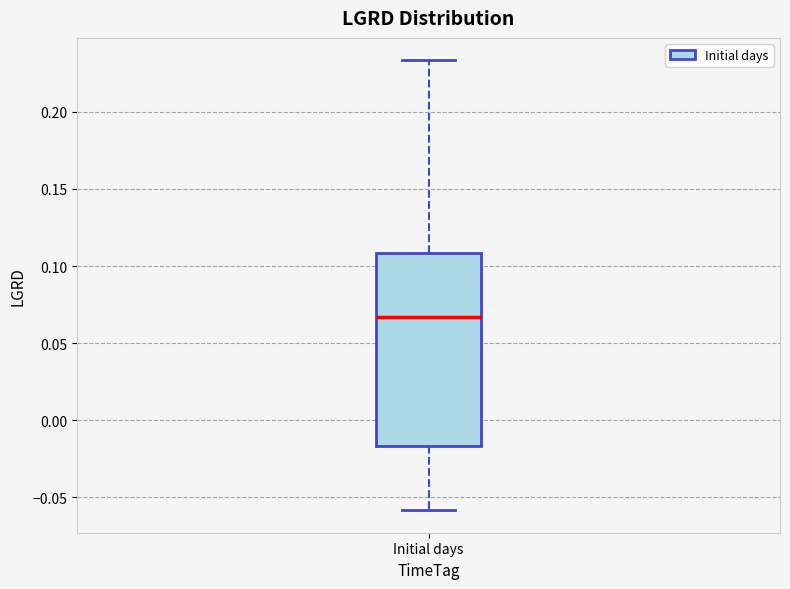

Read this box plot against the y-axis: the position of the median line, the range covered by the box, and the ends of both whiskers. The values are not printed on the chart, so give them approximately, as read against the axis.

median 0.065, box -0.015 to 0.110, whiskers -0.060 to 0.235